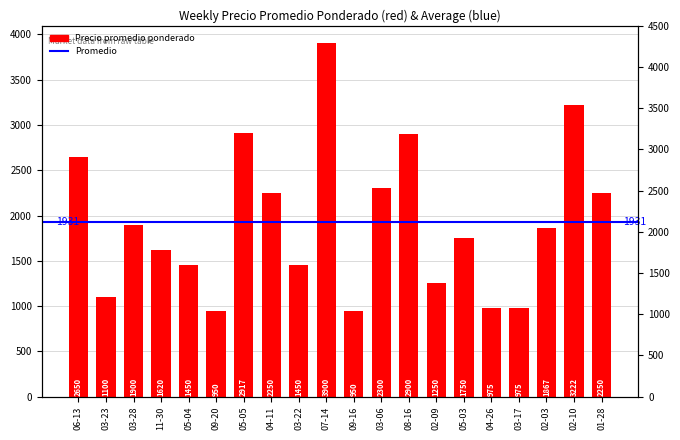

Between 04-26 and 02-03, which is larger?

02-03